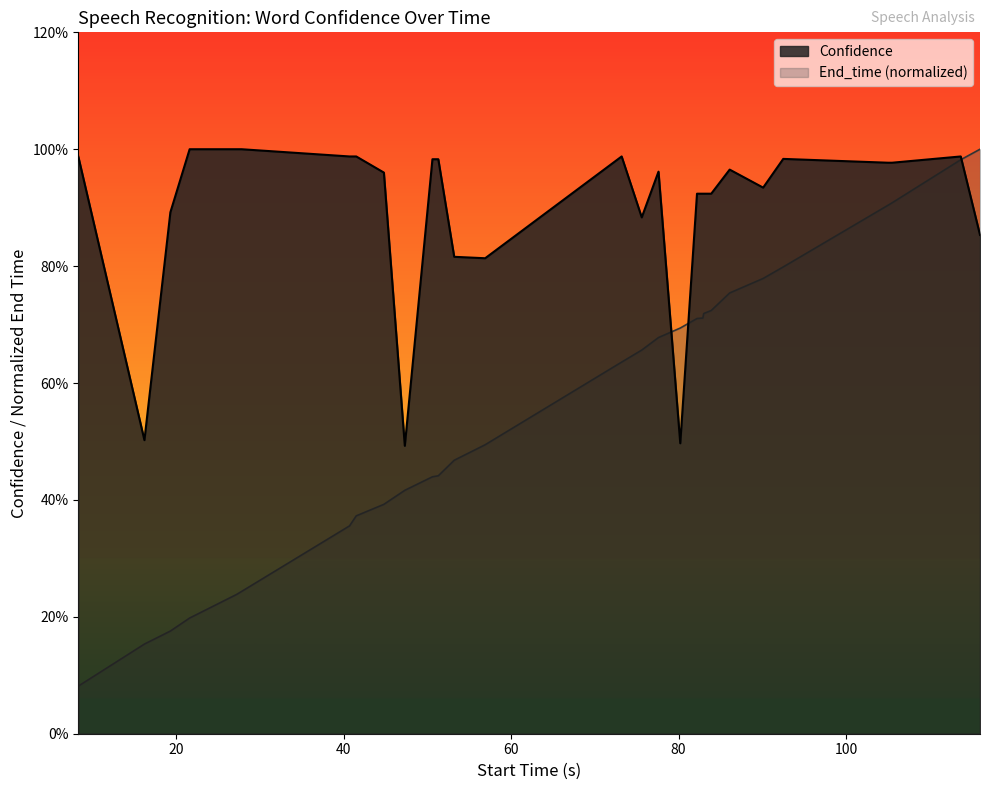

What is the lowest value of the Confidence series?

0.5